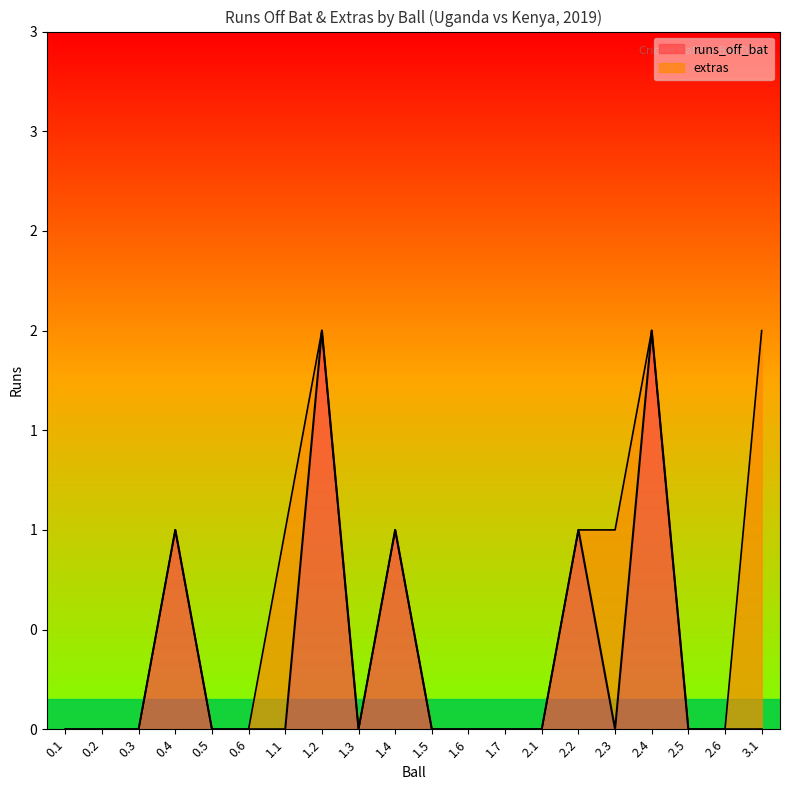

List the labels in order of value, smallest first.

0.1, 0.2, 0.3, 0.5, 0.6, 1.1, 1.3, 1.5, 1.6, 1.7, 2.1, 2.3, 2.5, 2.6, 3.1, 0.4, 1.4, 2.2, 1.2, 2.4